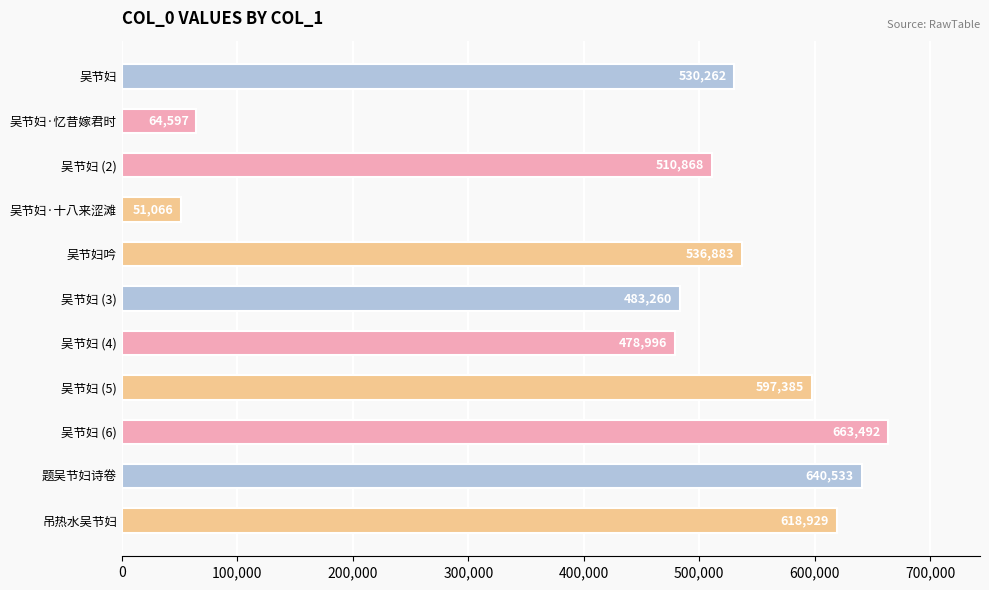

How many data points are less than 530262?

5